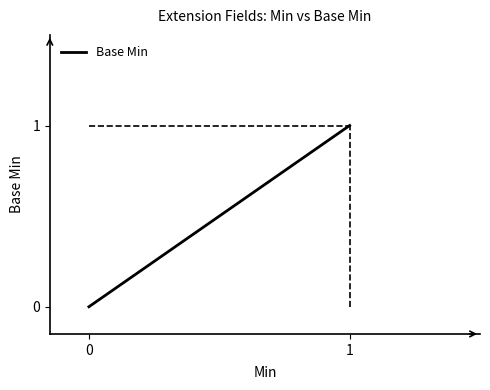

Is it true that the value at 1 is 0?

False